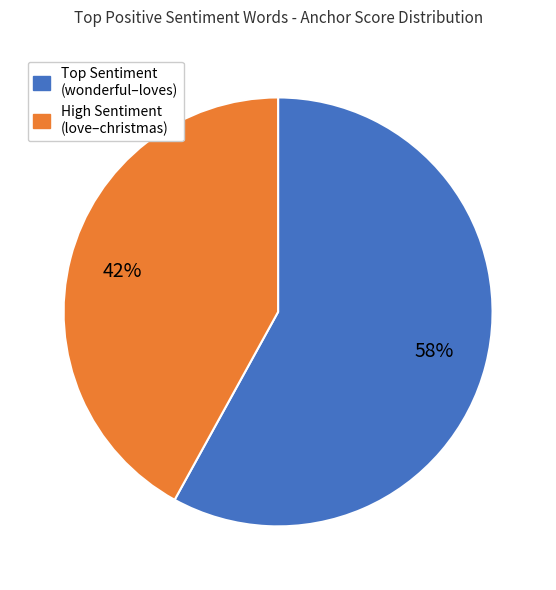

To the nearest percent, what is the average slice percentage?

50%